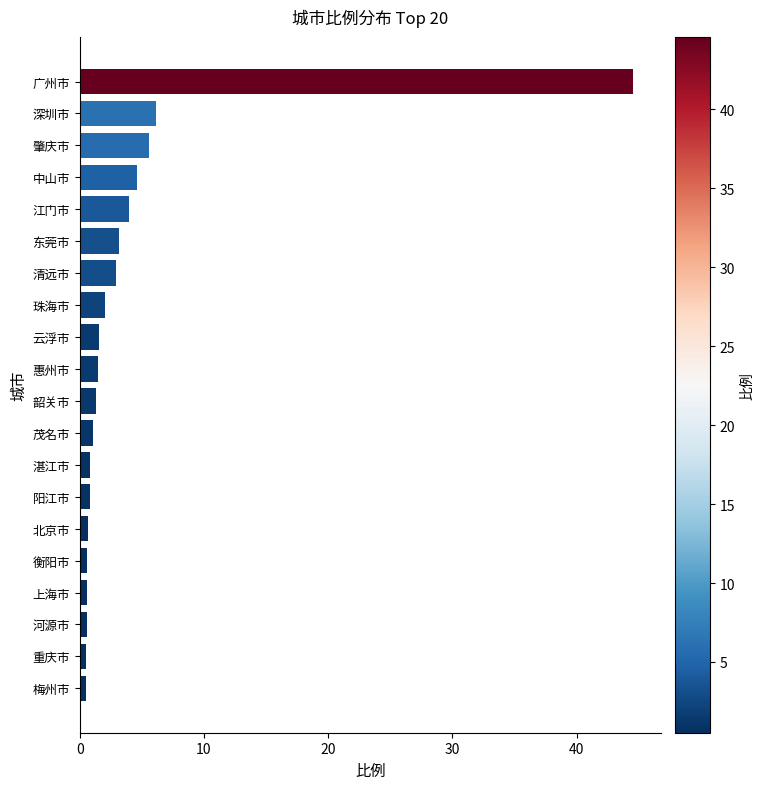

What value does the data have at 珠海市?

2.1